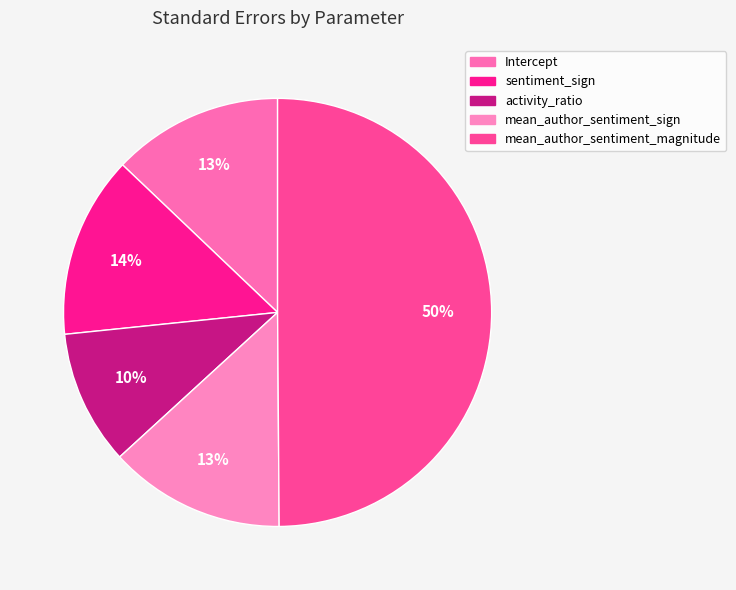

To the nearest percent, what is the difference between the largest and smallest slice percentages?

40%